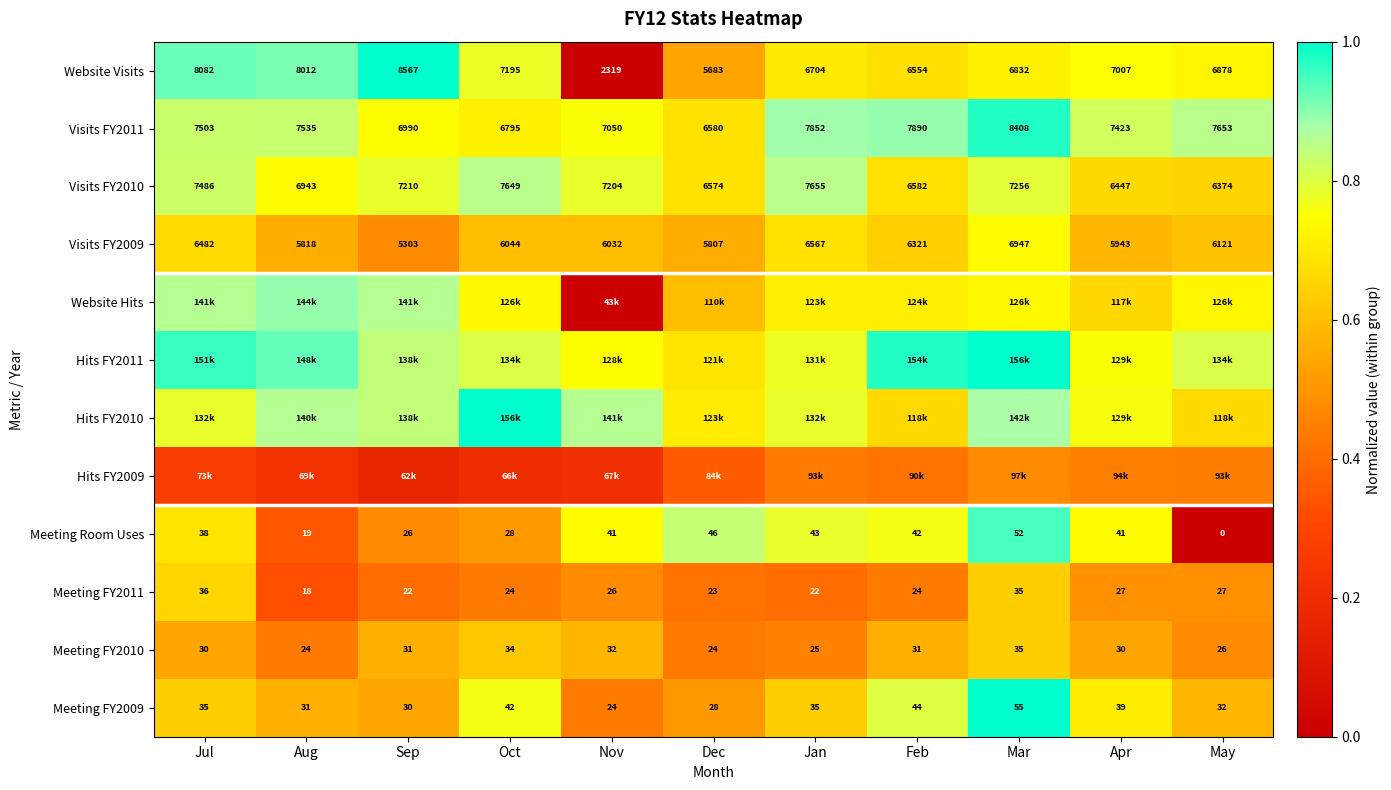

Where is Visits FY2011 nearest to the value 7494?

Jul